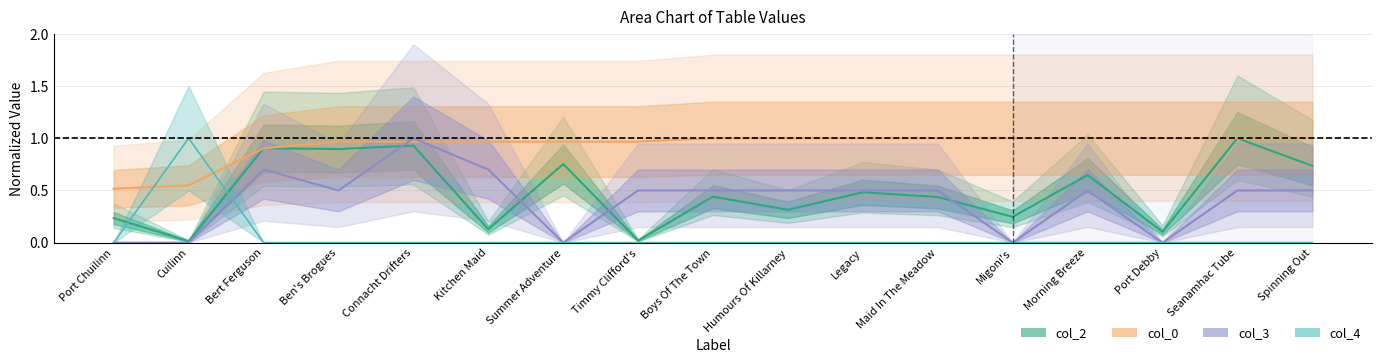

Which series has the largest total across all categories?

col_0